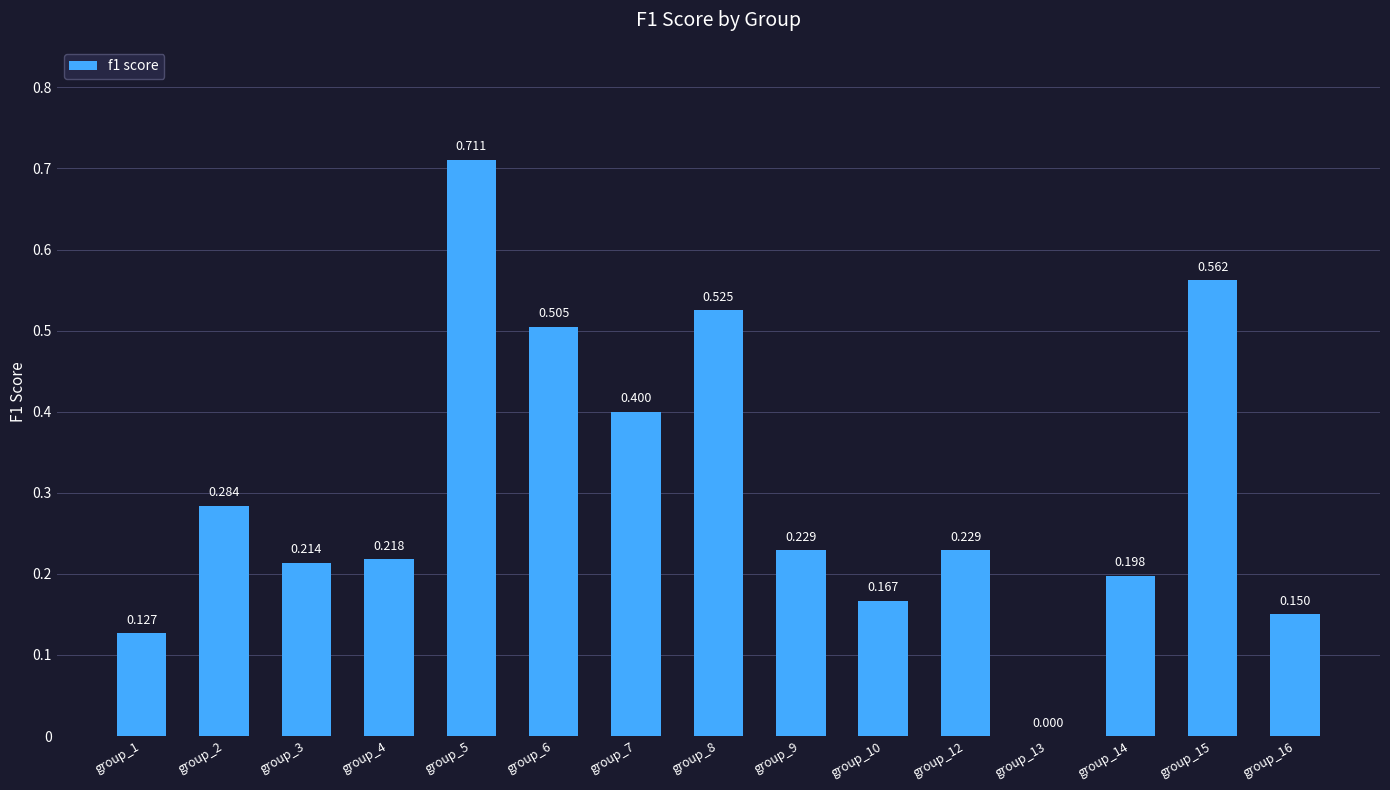

How many series are shown in this chart?

1